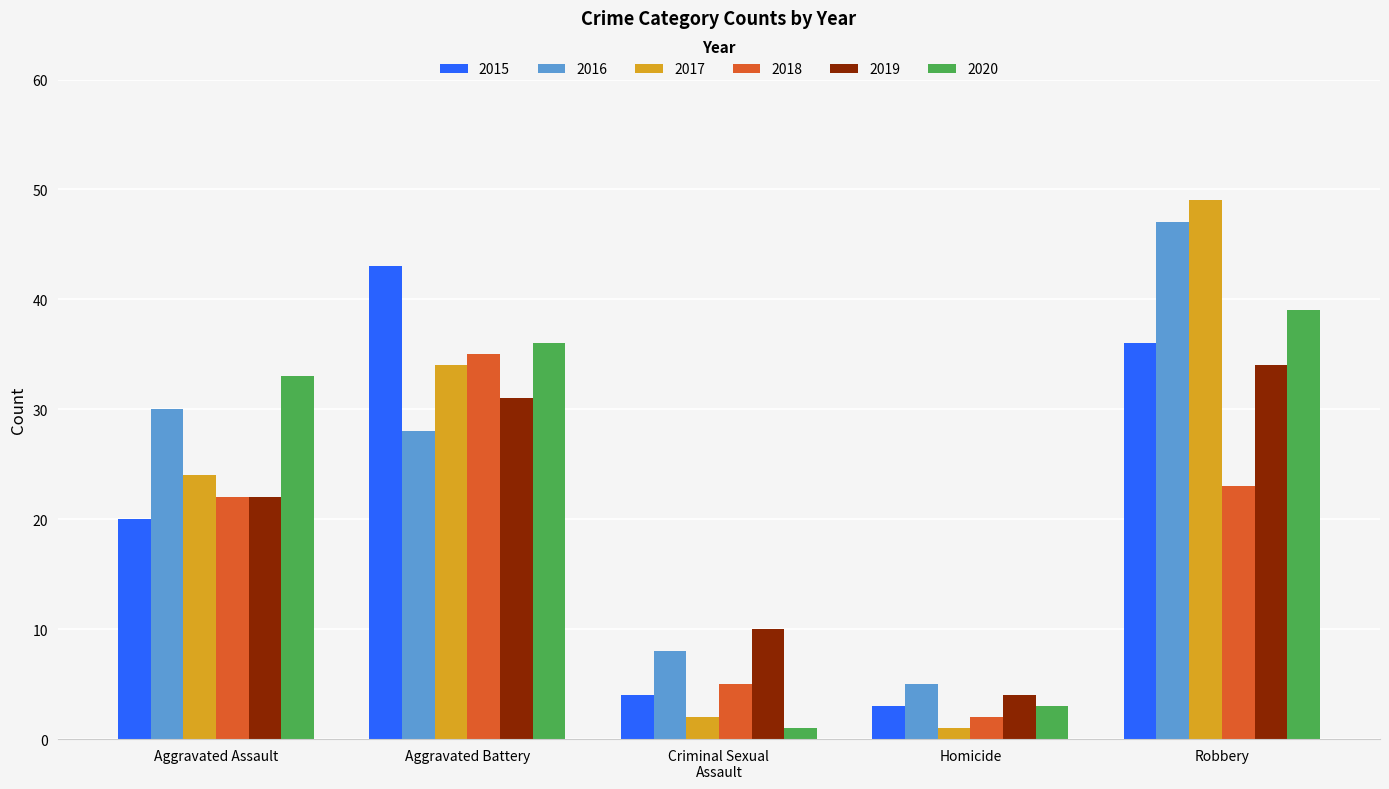

Count the number of categories in the chart.

5